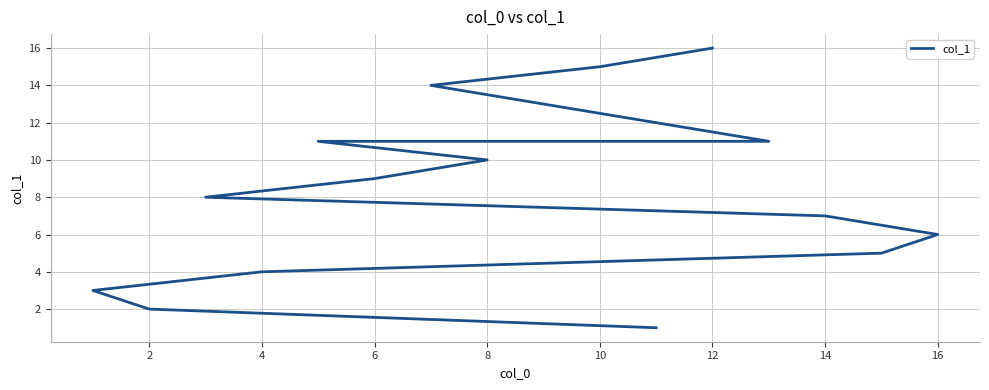

What is the maximum value shown in the chart?

16